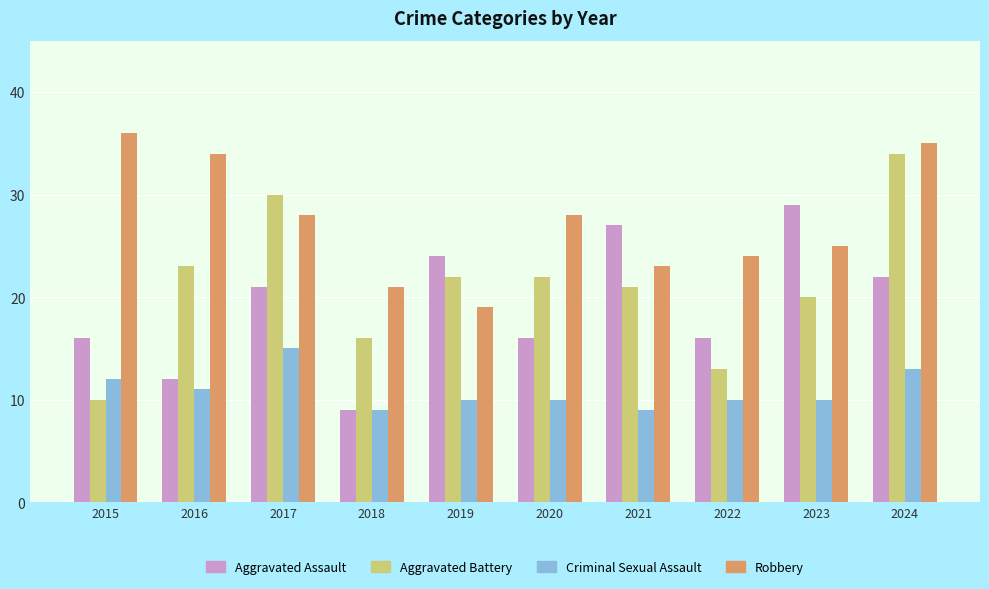

How many data points does each series have?

10